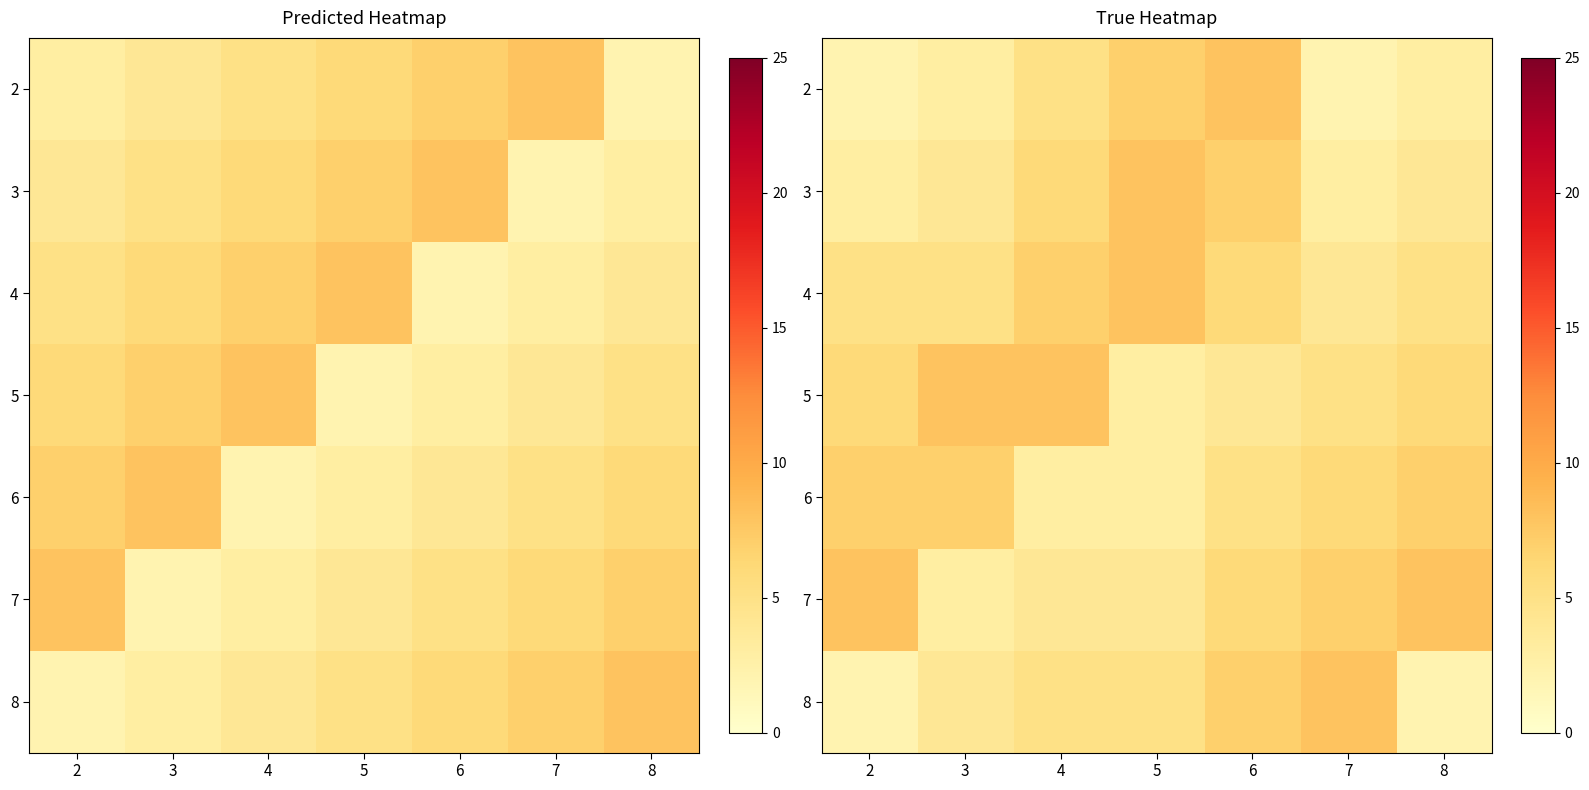

The 4 series shows 3 at 3. True or false?

False